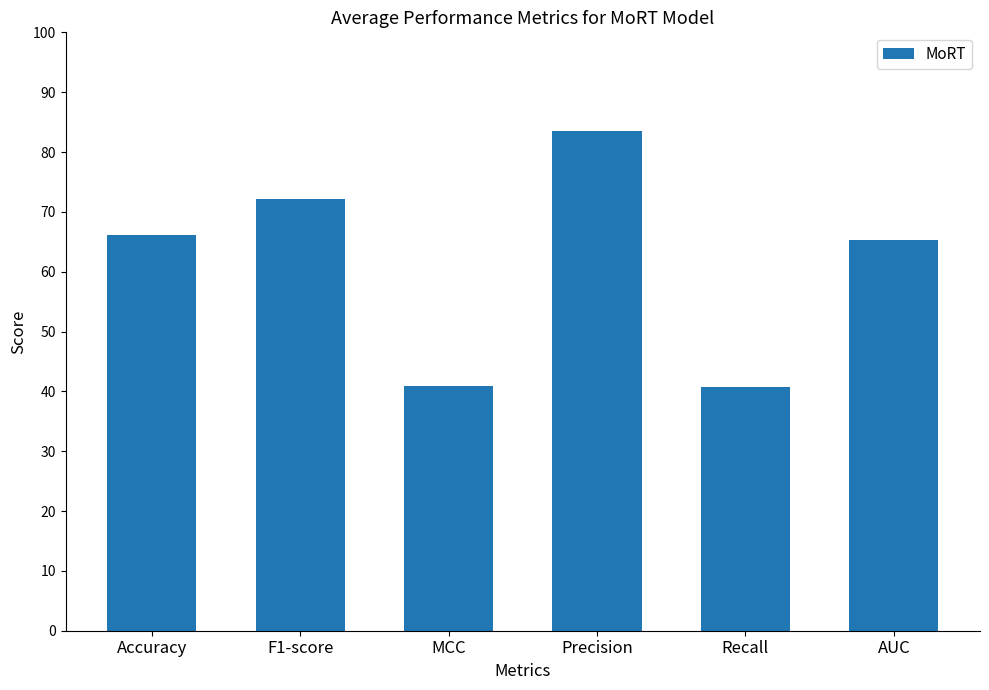

Between F1-score and Accuracy, which is larger?

F1-score